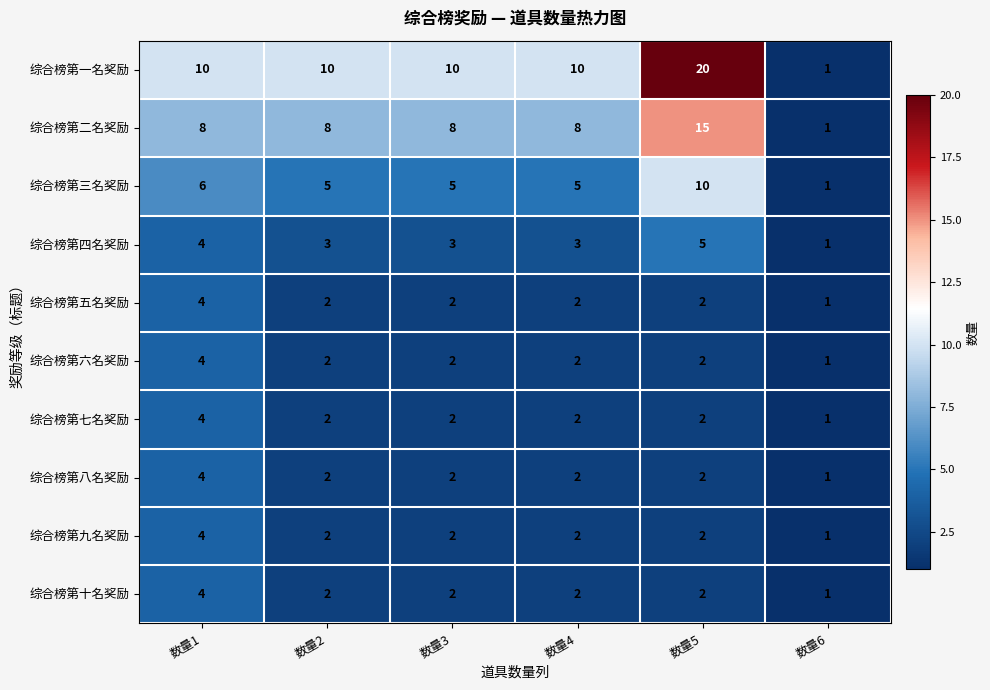

At which label does 综合榜第五名奖励 reach its peak?

数量1